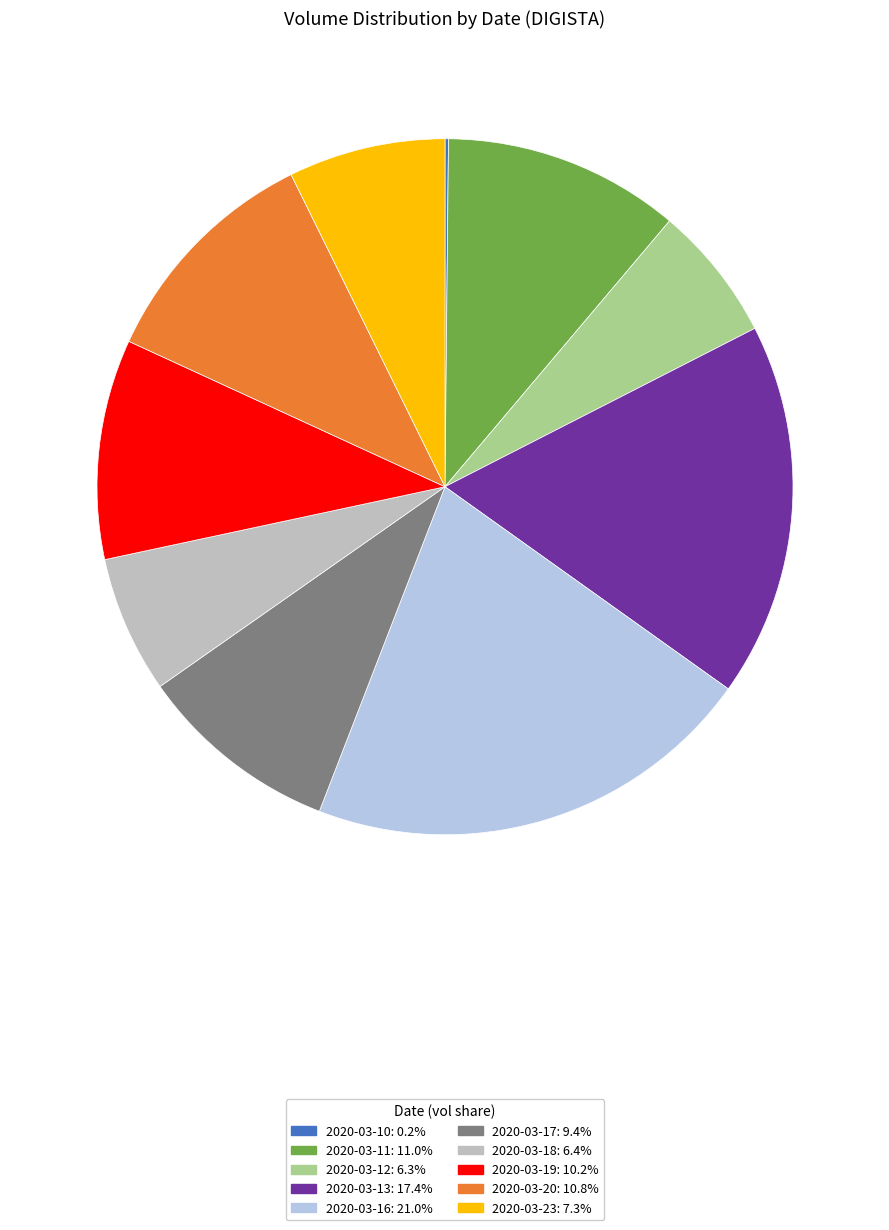

What is the largest slice in the pie chart?

2020-03-16